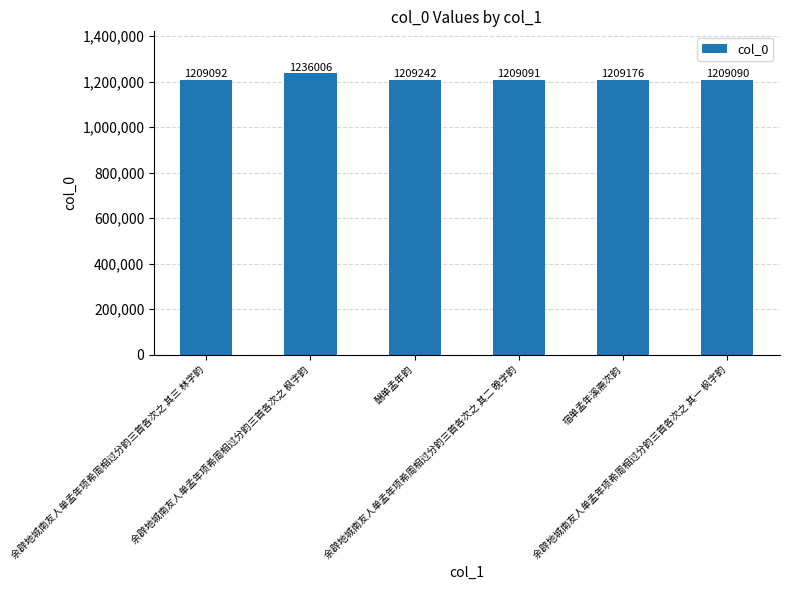

At which category does the chart reach its minimum across all series?

余辟地城南友人单孟年项希周相过分韵三首各次之 其一 枫字韵